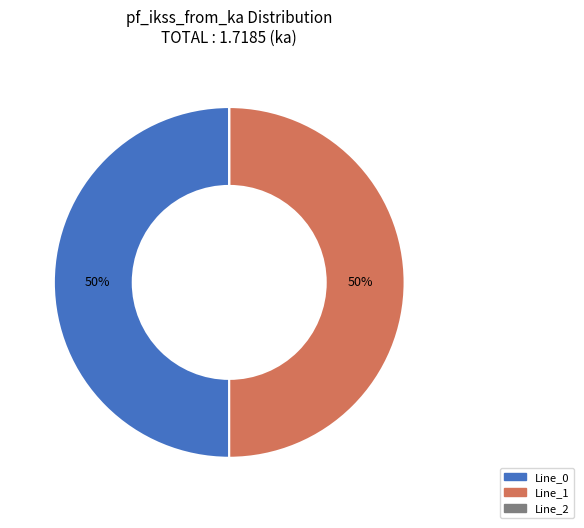

The Line_1 slice represents 50% of the pie. True or false?

True